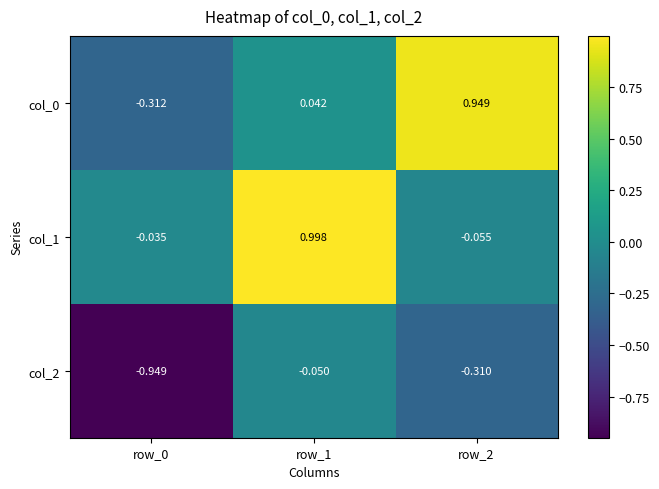

Is the value of col_1 at row_2 greater than the value of col_0 at row_2?

No